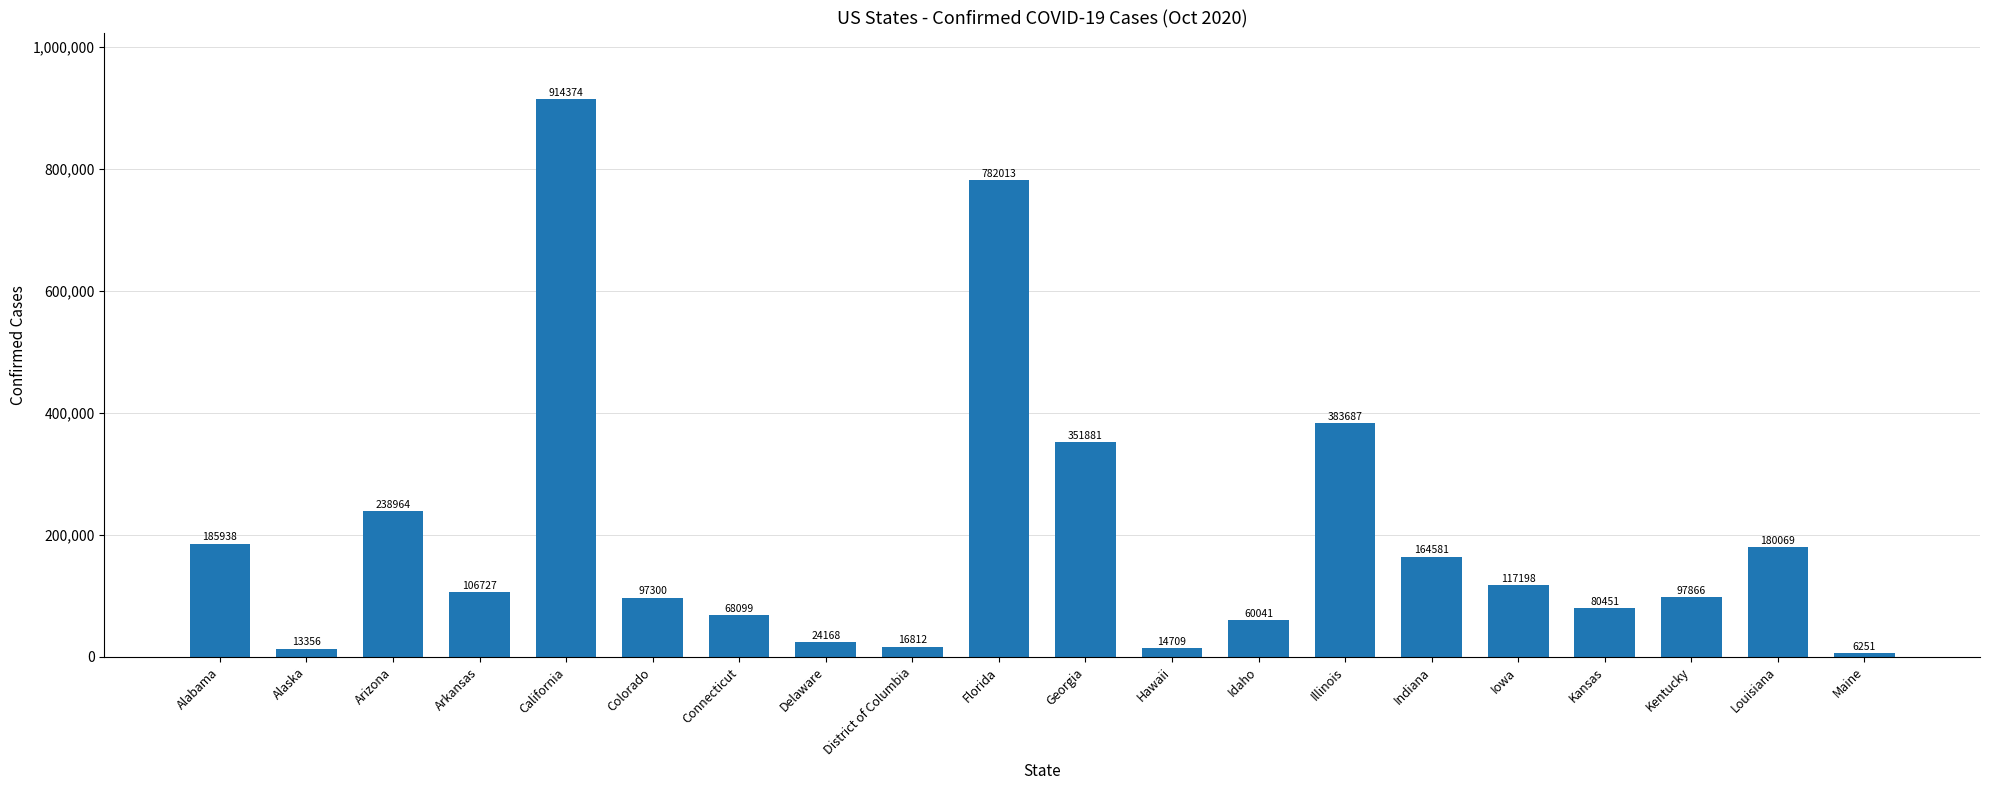

Reading left to right, extract all data points from this chart.

185938	13356	238964	106727	914374	97300	68099	24168	16812	782013	351881	14709	60041	383687	164581	117198	80451	97866	180069	6251